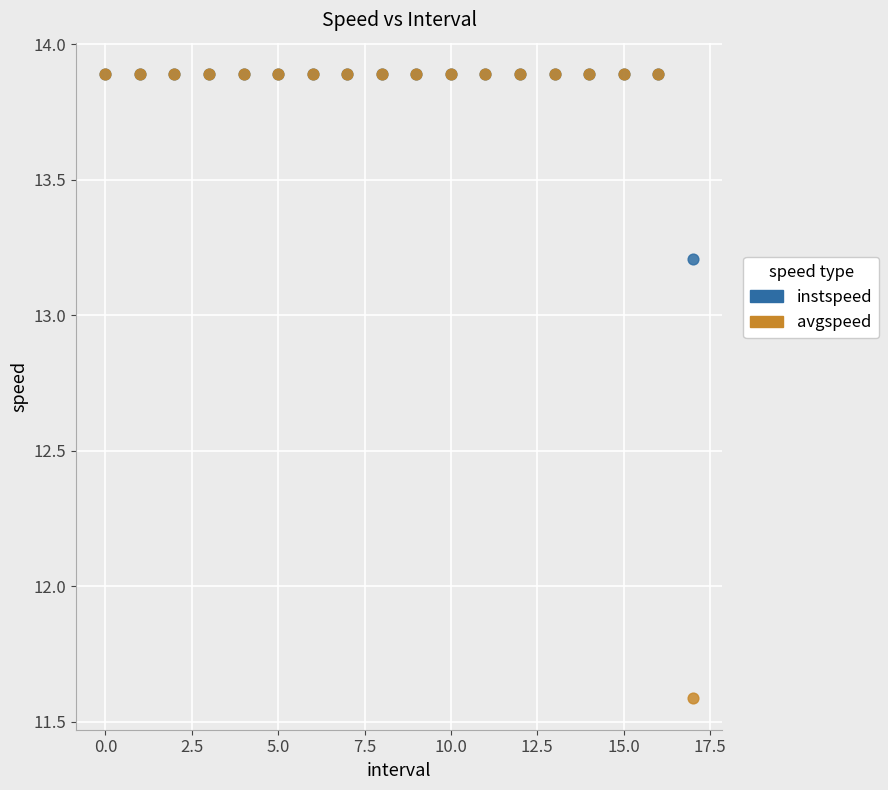

In the instspeed series, what Y value is closest to 13?

13.2